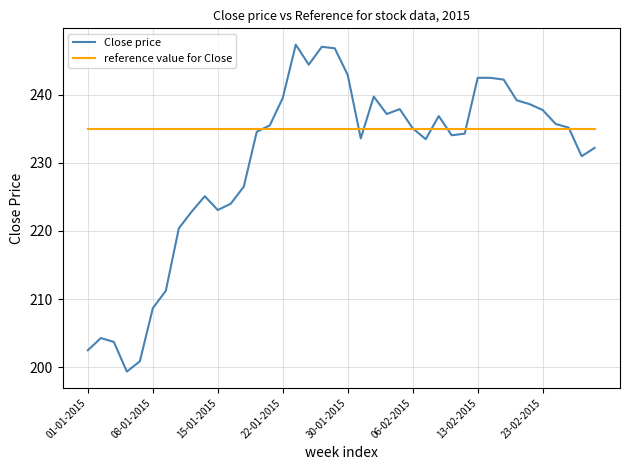

How many times do reference value for Close and Close price cross each other?

8